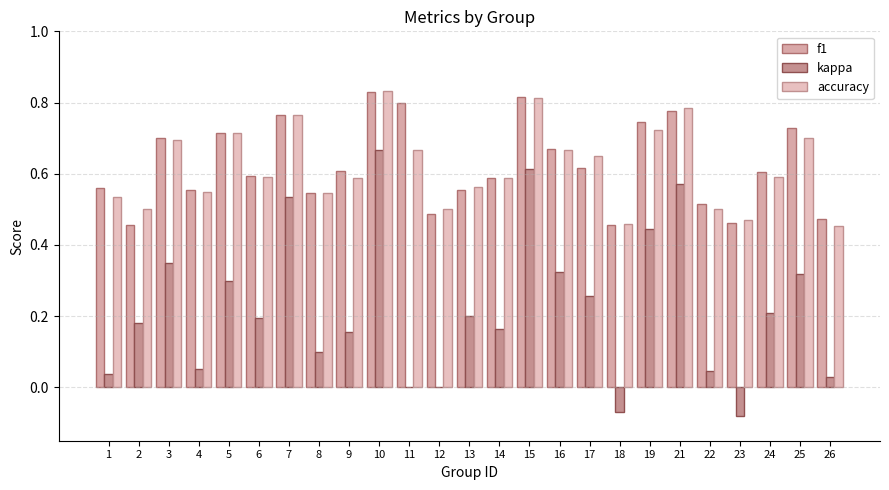

Are the bars horizontal?

No